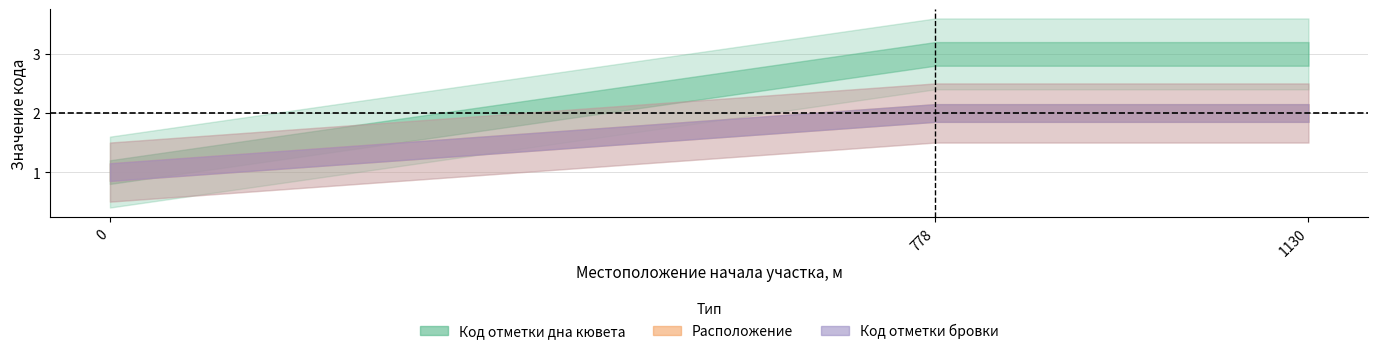

Is it true that Код отметки дна кювета equals 4 at 1130?

False